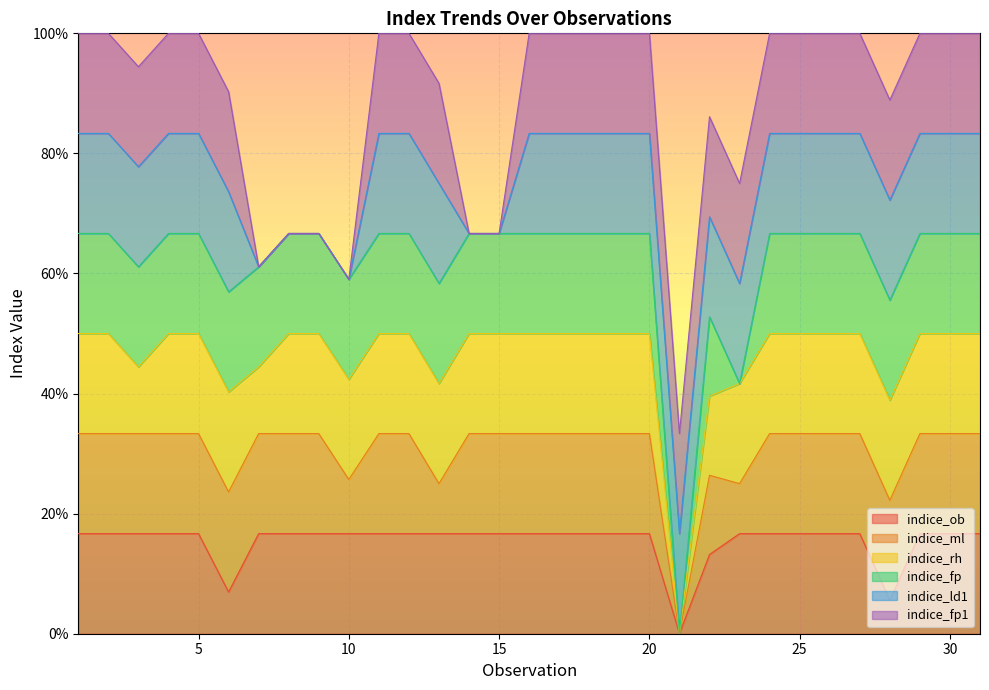

Rank the categories by indice_ml value from highest to lowest.

0, 1, 2, 3, 4, 5, 6, 7, 8, 10, 11, 13, 14, 15, 16, 17, 18, 19, 23, 24, 25, 26, 27, 28, 29, 30, 21, 9, 12, 22, 20